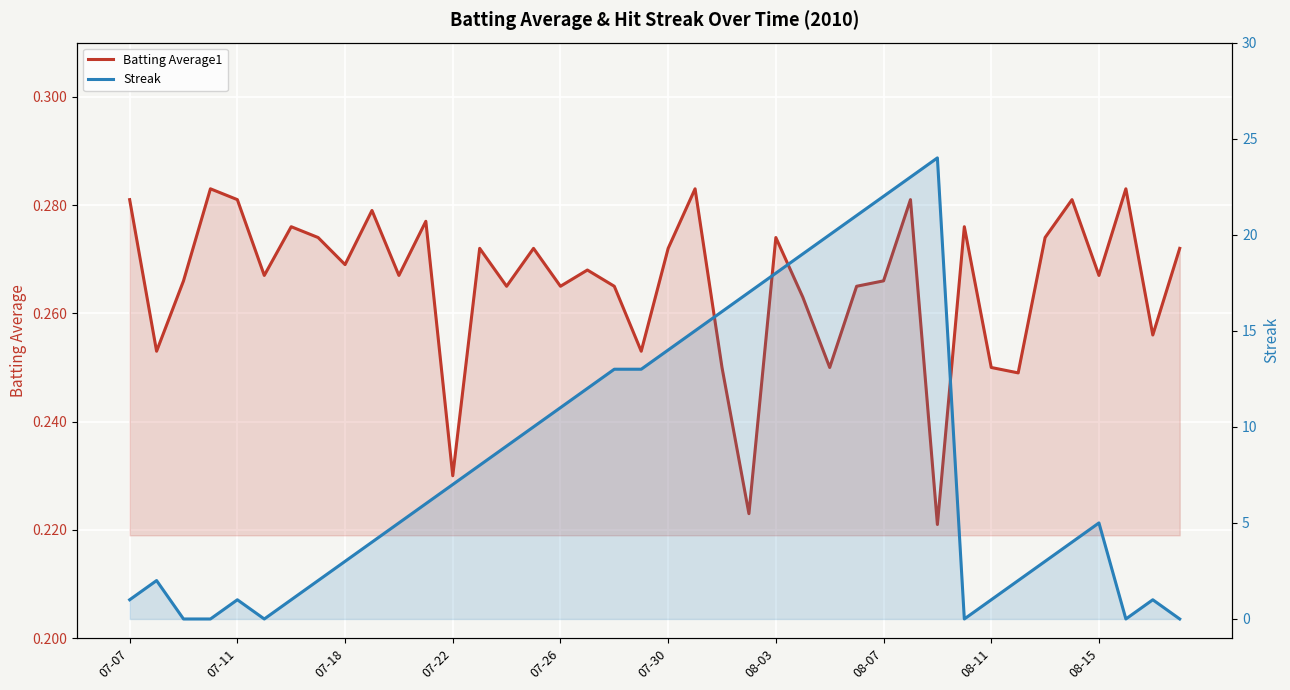

What is the greatest value displayed?

24.0